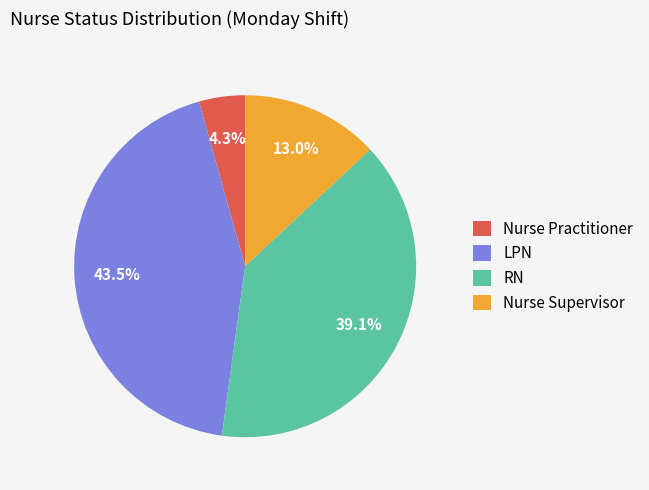

To the nearest percent, what portion does RN represent?

39%